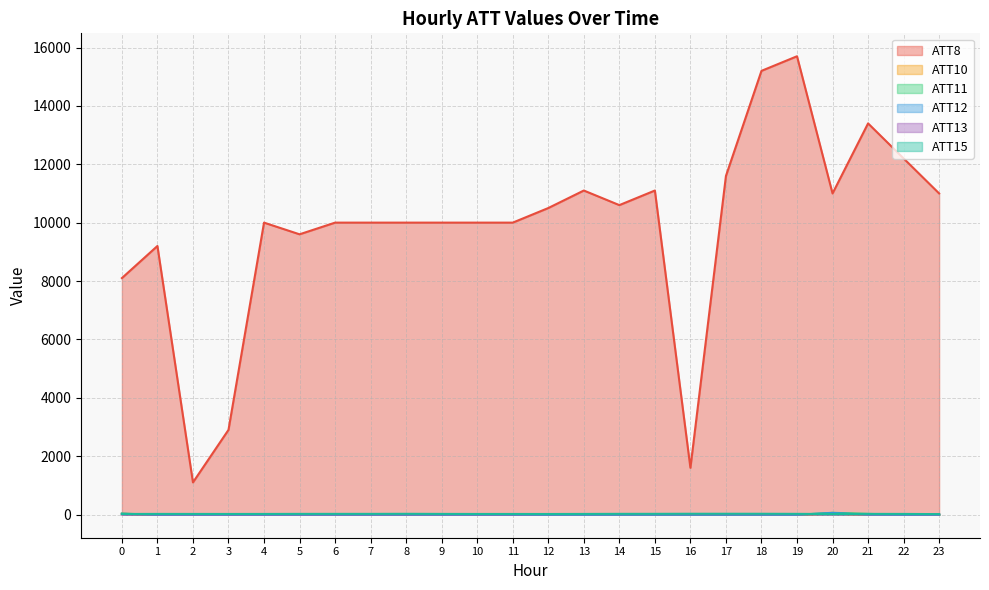

At how many categories does at least one series exceed 13191?

3